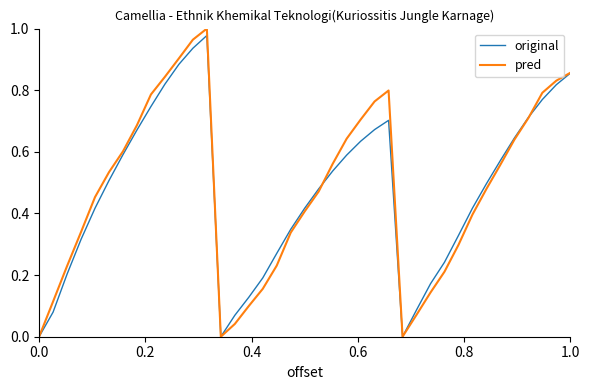

Does the chart display data point markers on the line(s)?

No